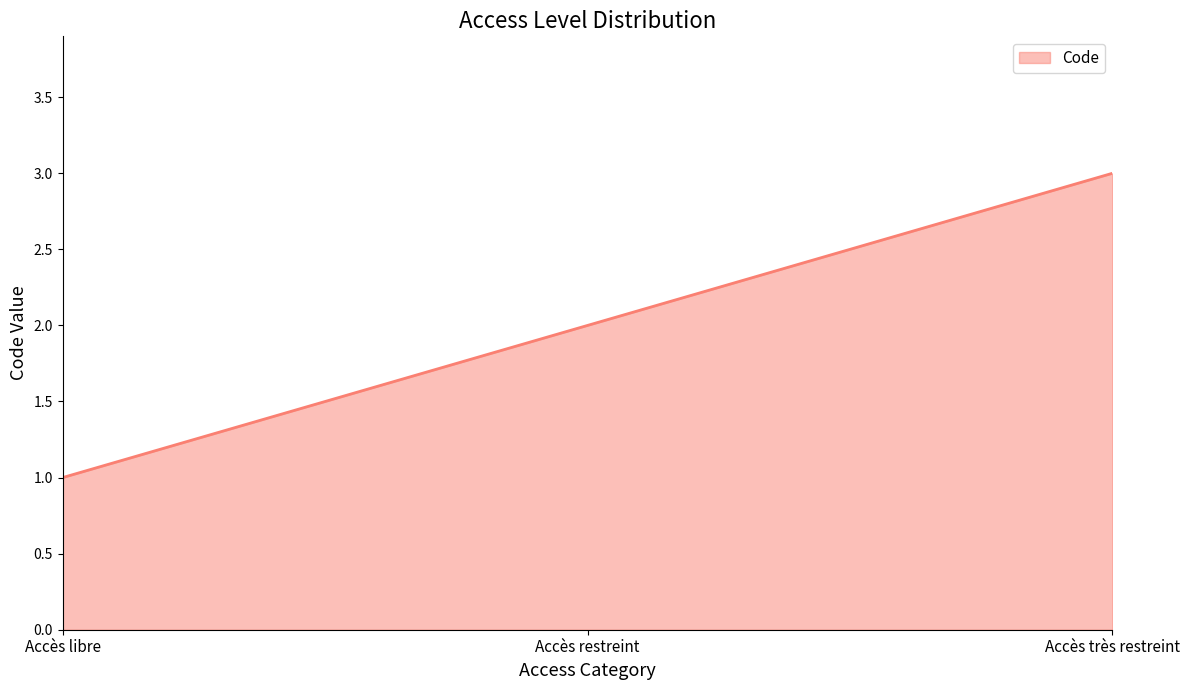

Reading left to right, what are all the values shown in this chart?

Accès libre=1	Accès restreint=2	Accès très restreint=3